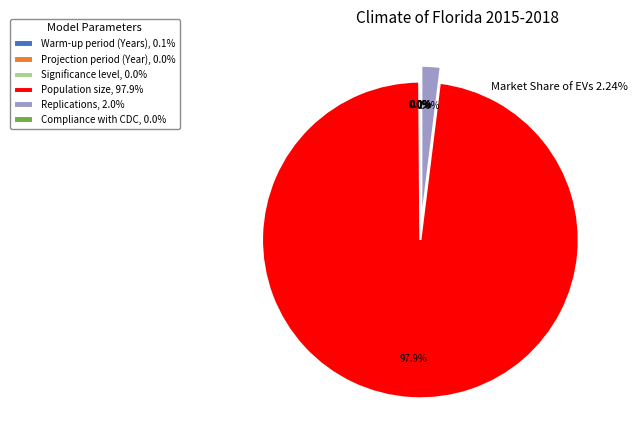

To the nearest percent, what is the average slice percentage?

17%